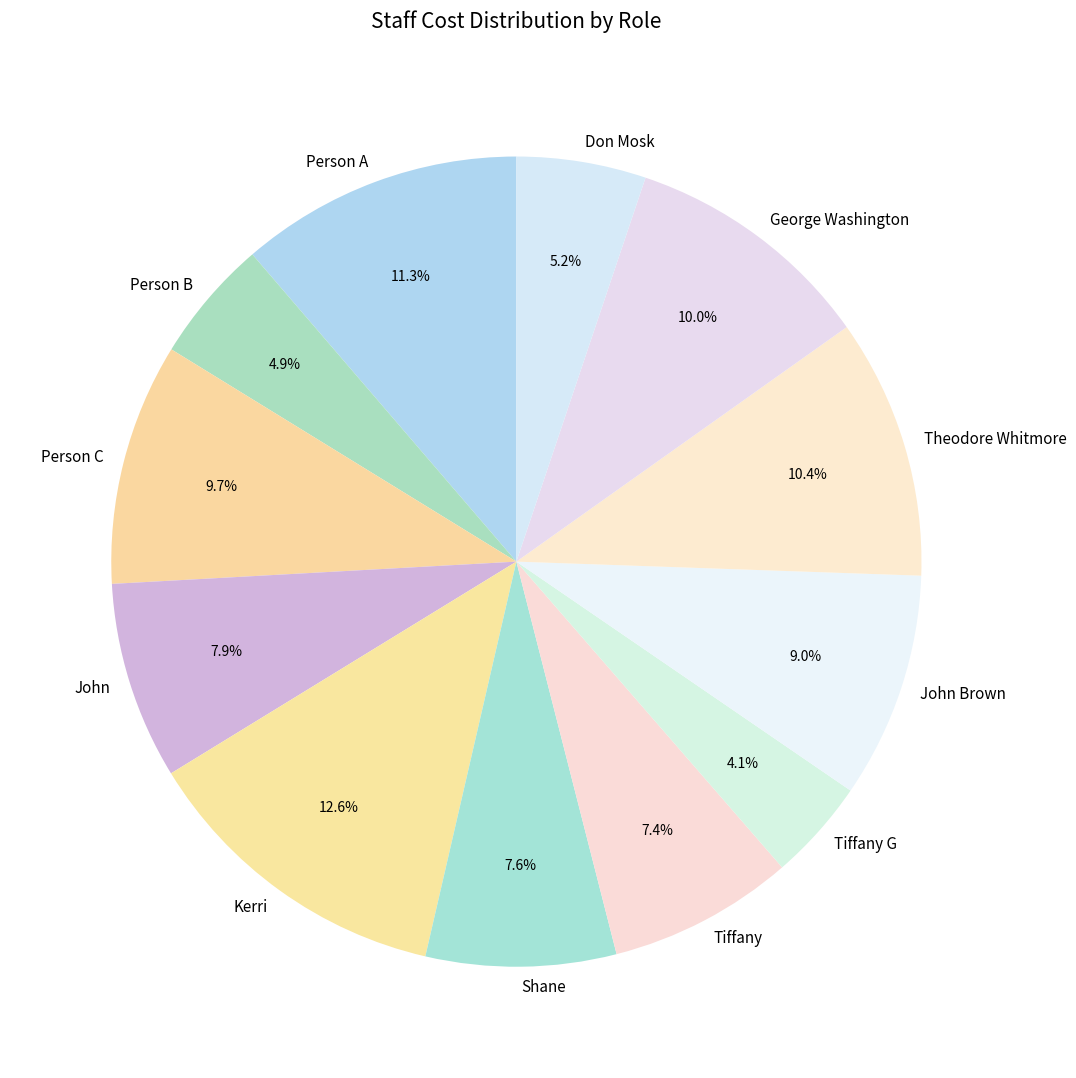

To the nearest percent, what percentage of the pie is Person A?

11%